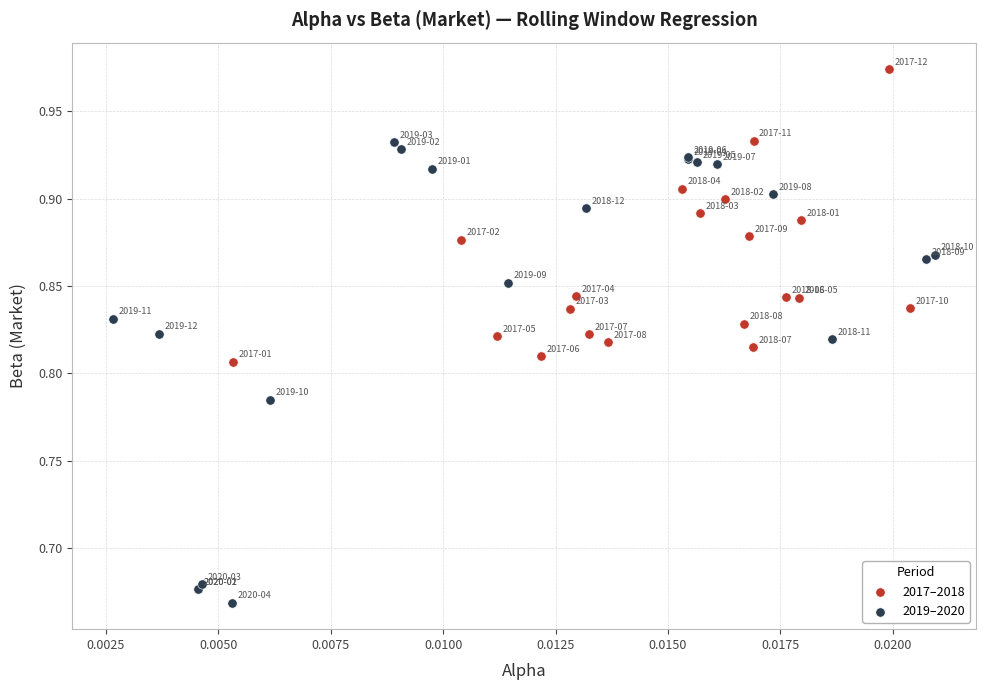

Which series has the largest Y range (max minus min)?

2019–2020